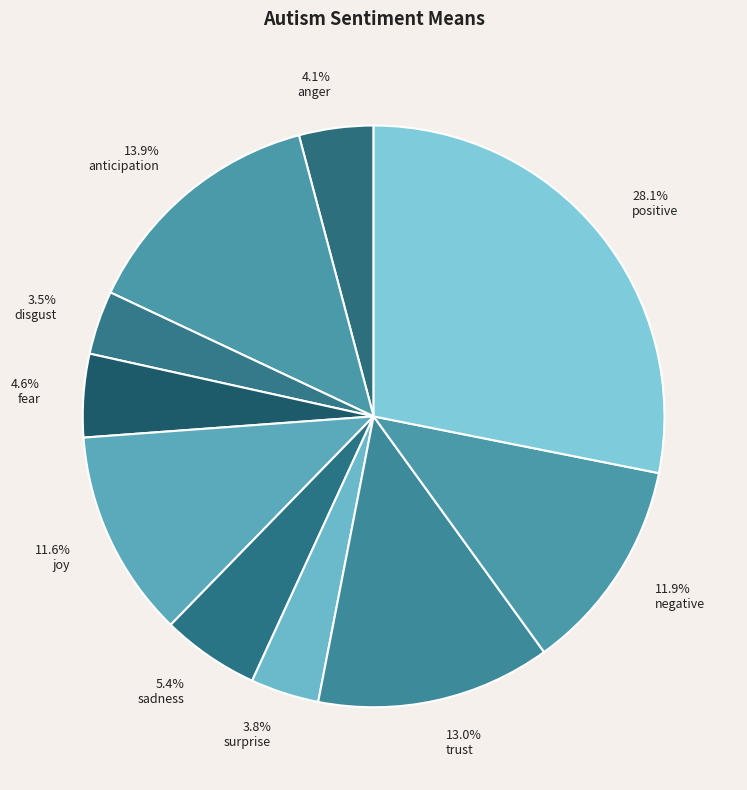

The joy slice represents 26% of the pie. True or false?

False